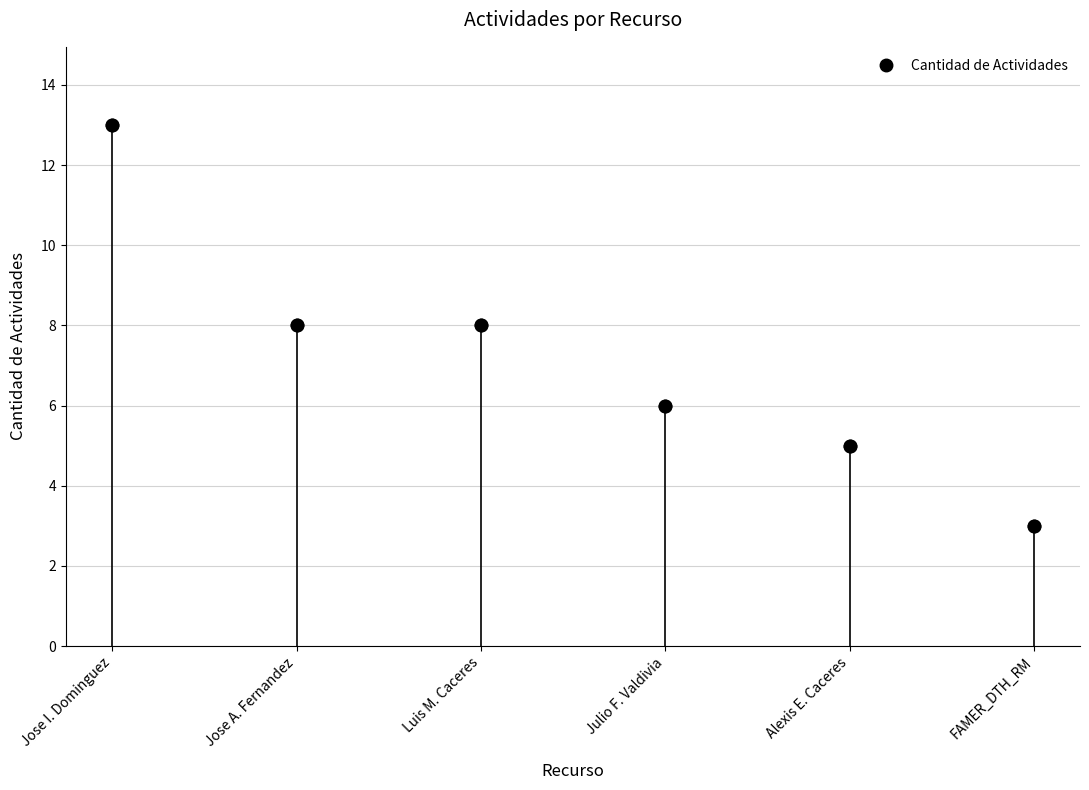

What position from the left is Jose A. Fernandez?

2